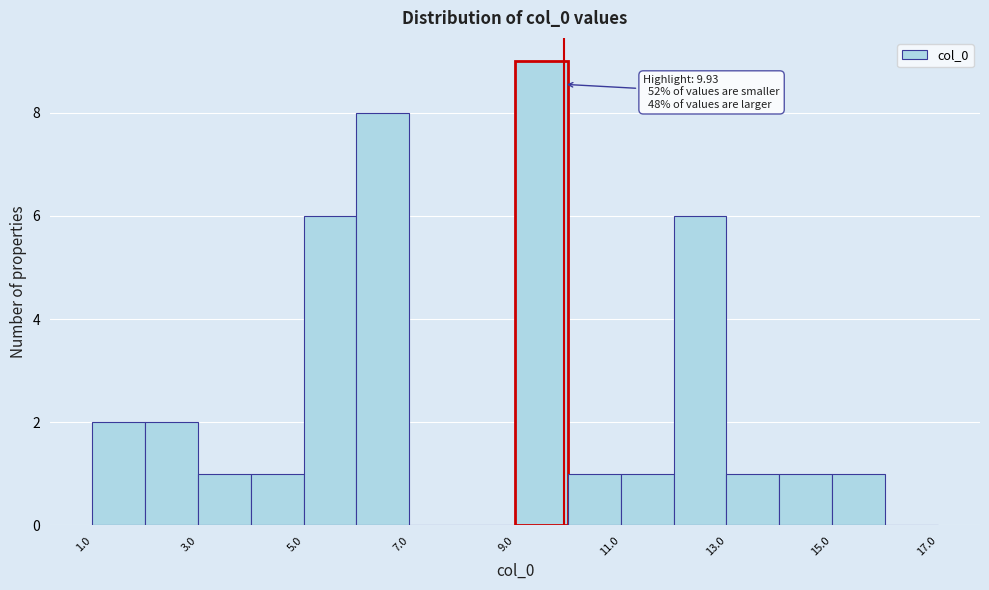

Which range on the x-axis has the tallest bar?

9 to 10